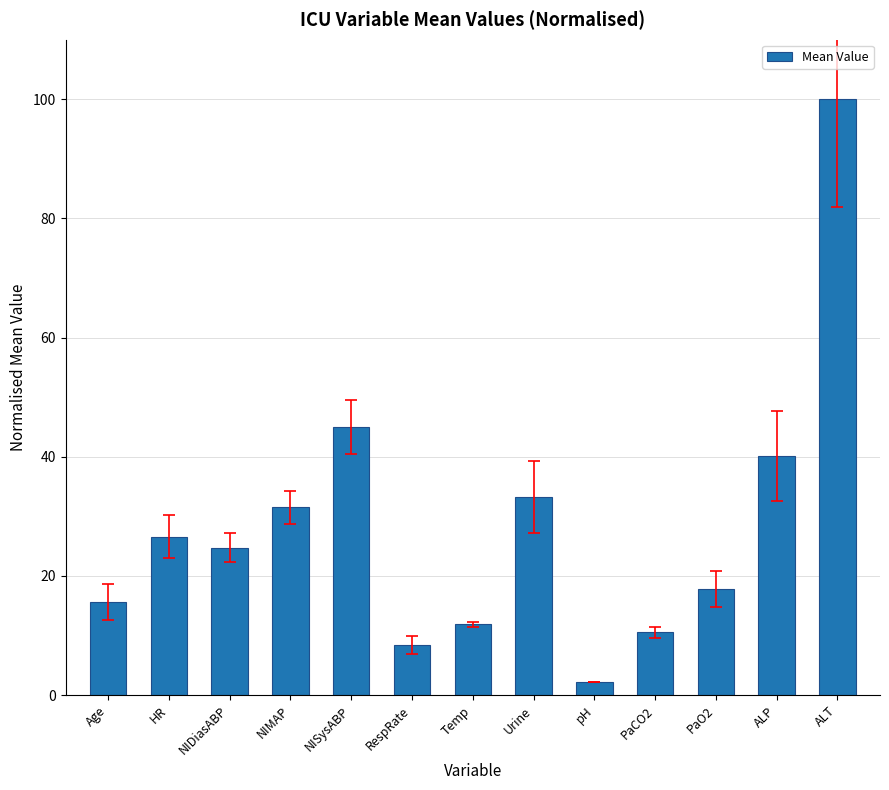

List the labels in order of value, largest first.

ALT, NISysABP, ALP, Urine, NIMAP, HR, NIDiasABP, PaO2, Age, Temp, PaCO2, RespRate, pH